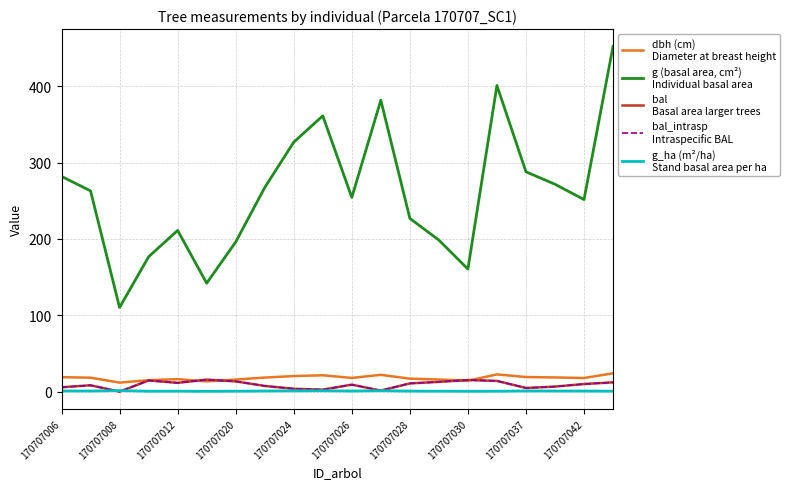

The bal
Basal area larger trees series shows 3.1 at 170707026. True or false?

False